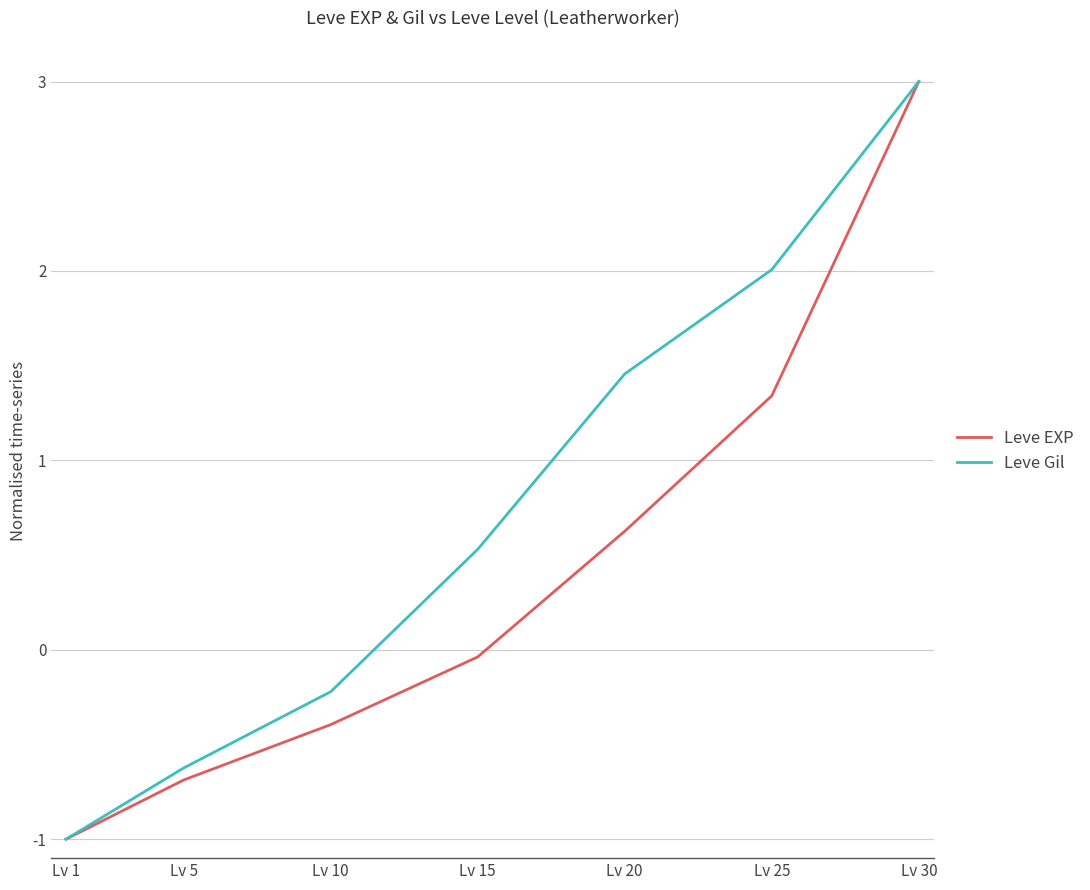

Is it true that Leve EXP equals 0.6 at Lv 20?

True